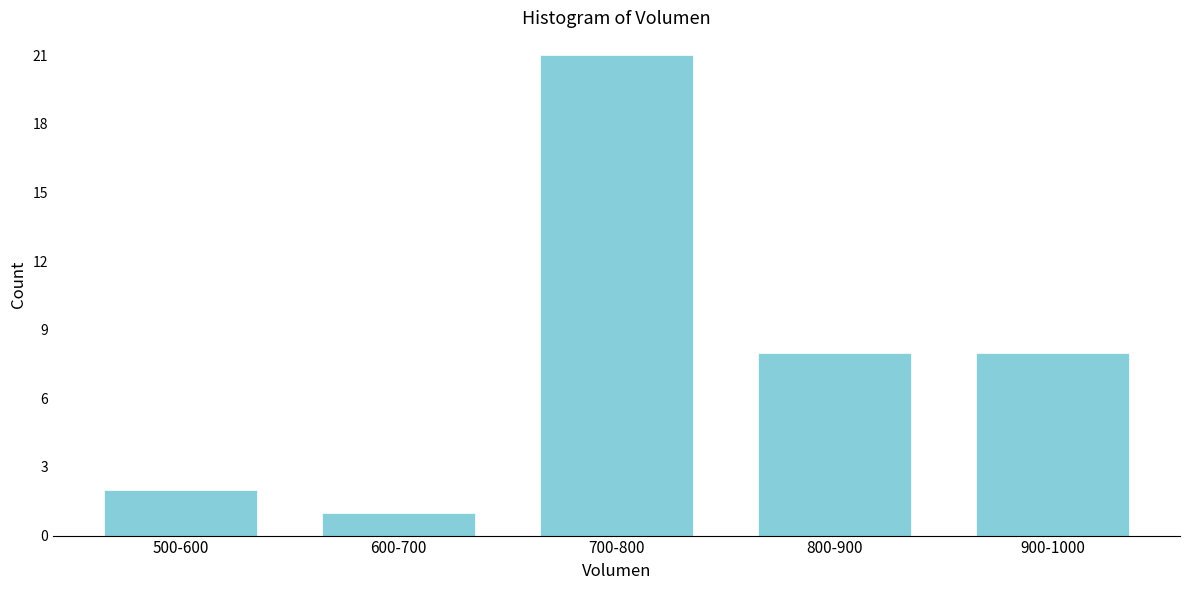

Reading left to right, what are all the values shown in this chart?

500-600=2	600-700=1	700-800=21	800-900=8	900-1000=8